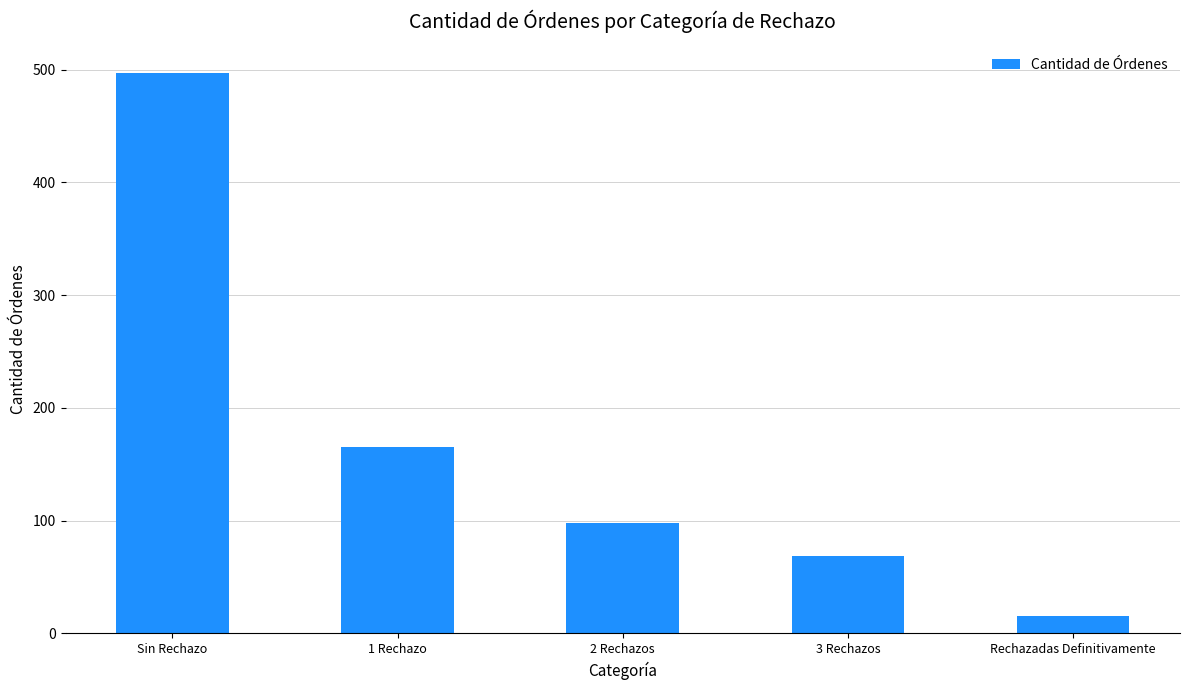

What is the label of the 5th bar from the right?

Sin Rechazo